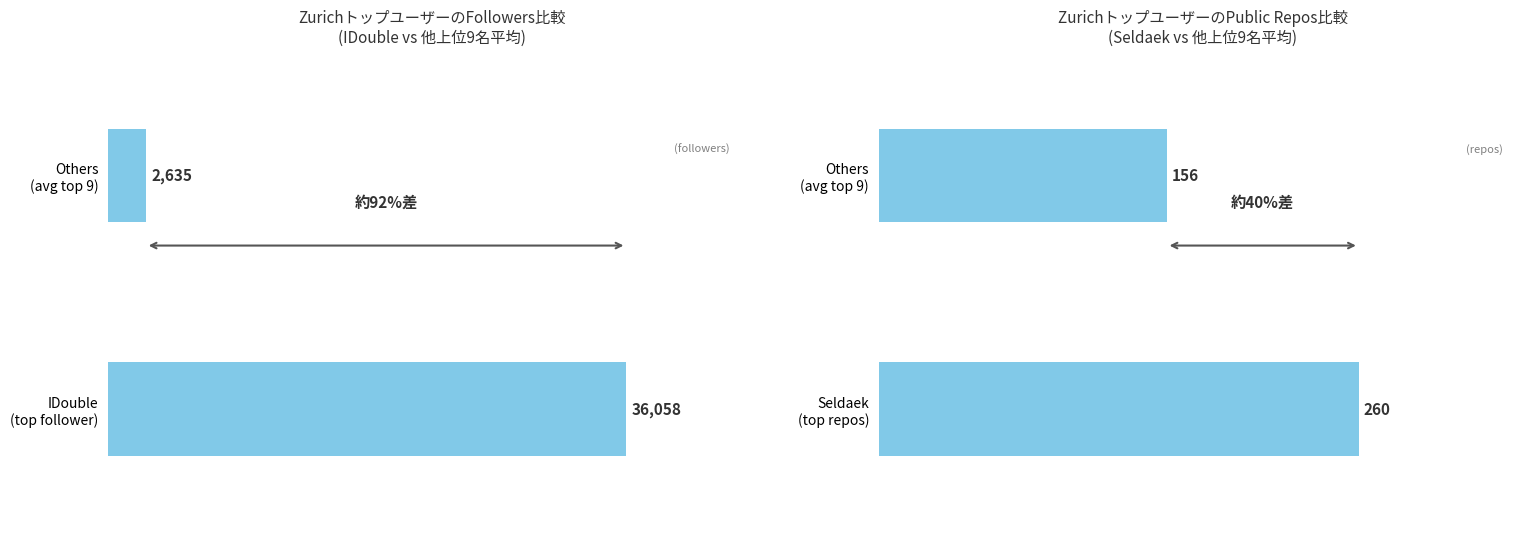

List the series in order of their overall mean, highest first.

followers, public_repos